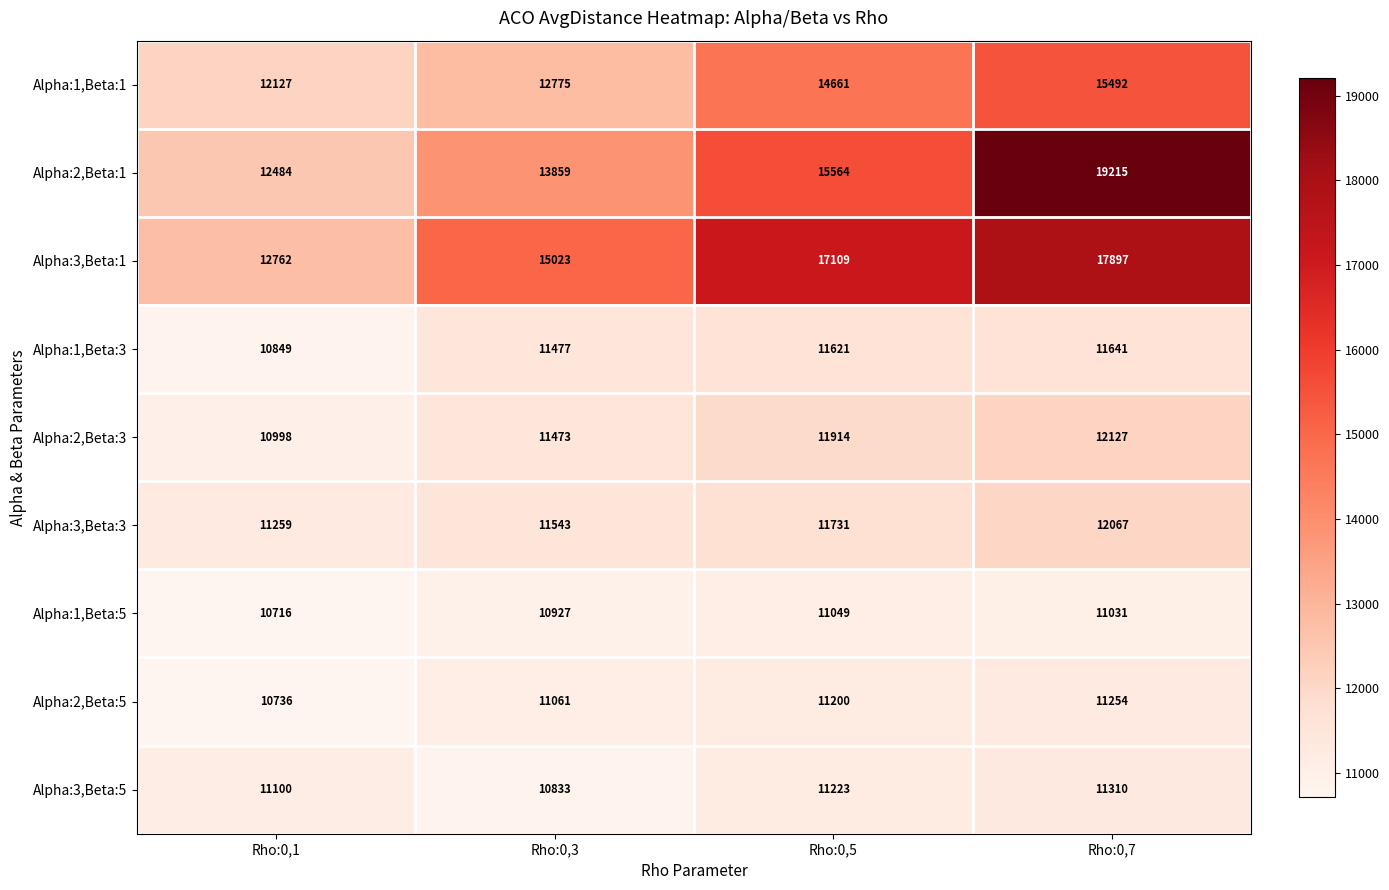

What is the difference between the highest and lowest values at Rho:0,1?

2046